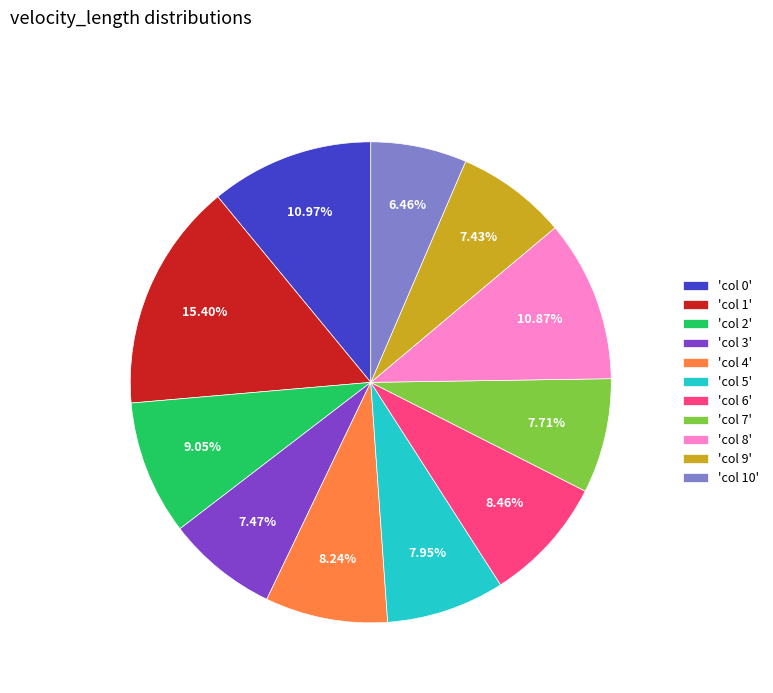

Combined, do 'col 6' and 'col 8' account for over 50%?

No